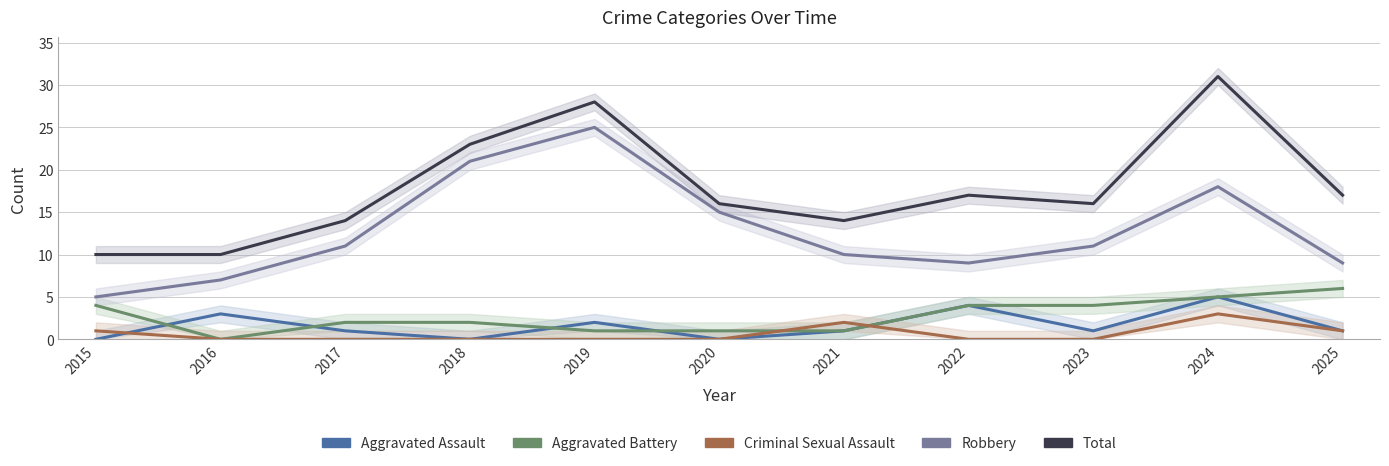

What is the sum of all Aggravated Battery values?

30